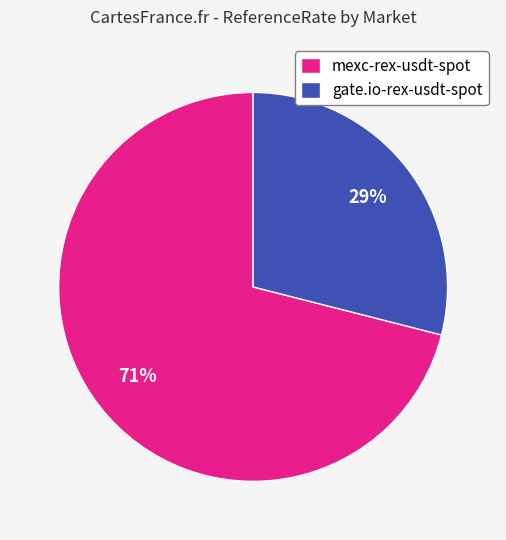

Do mexc-rex-usdt-spot and gate.io-rex-usdt-spot together represent more than half of the pie?

Yes